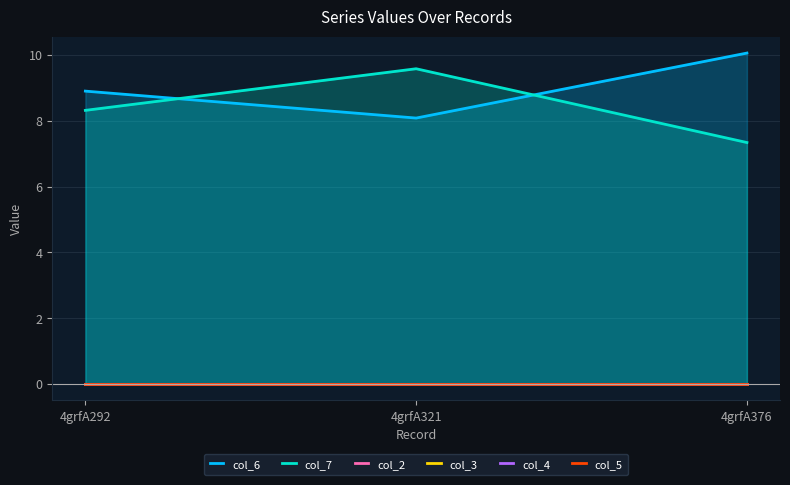

List the labels in order of col_3 value, largest first.

4grfA292, 4grfA321, 4grfA376